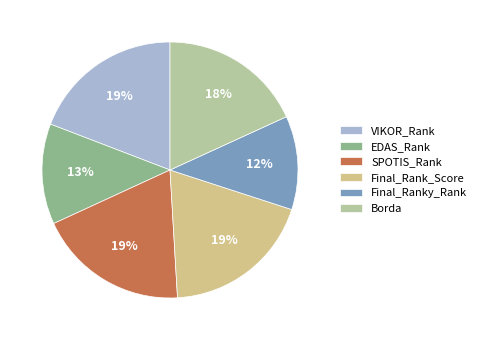

Is the sum of EDAS_Rank and Final_Rank_Score greater than half?

No